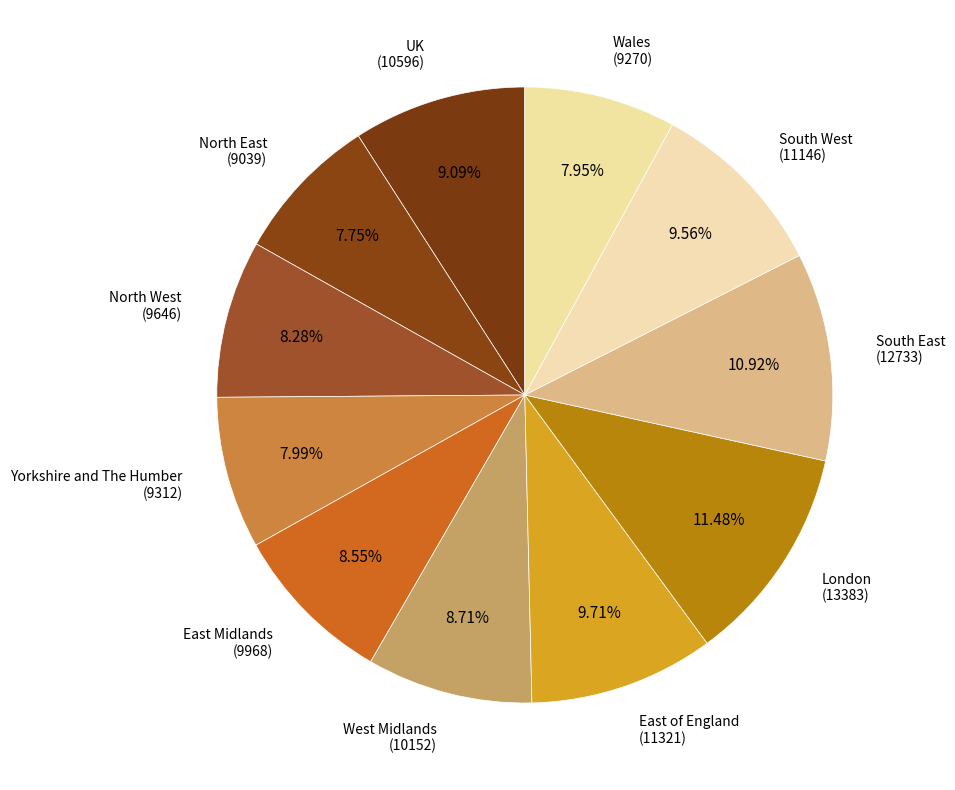

Which slice is the largest?

London